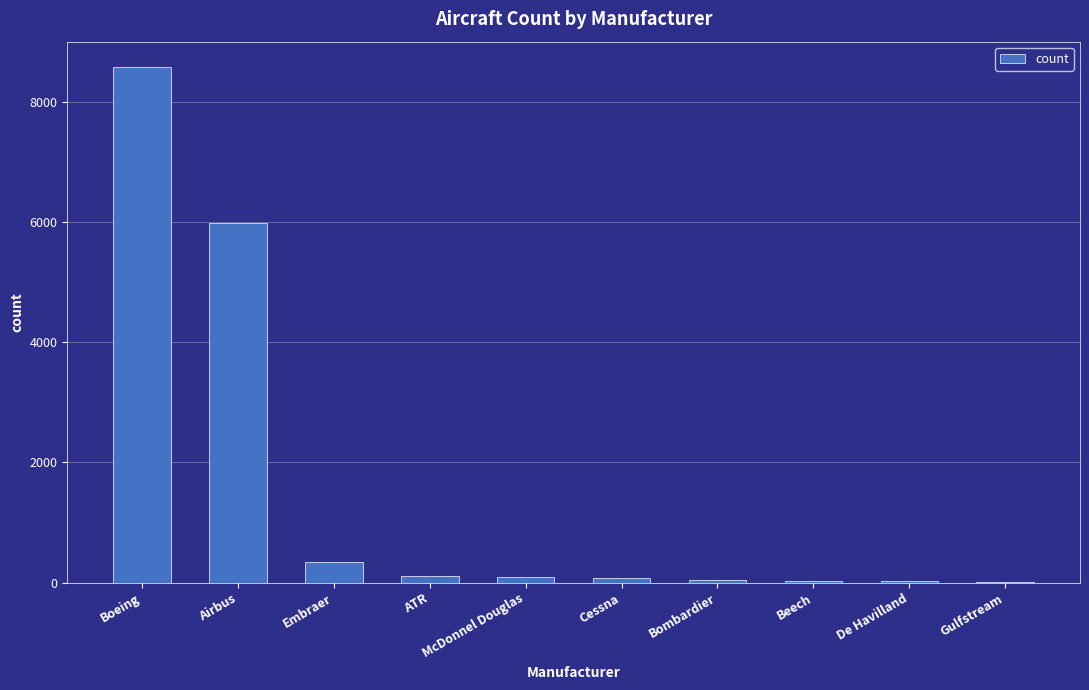

Which has a higher value, Boeing or Embraer?

Boeing